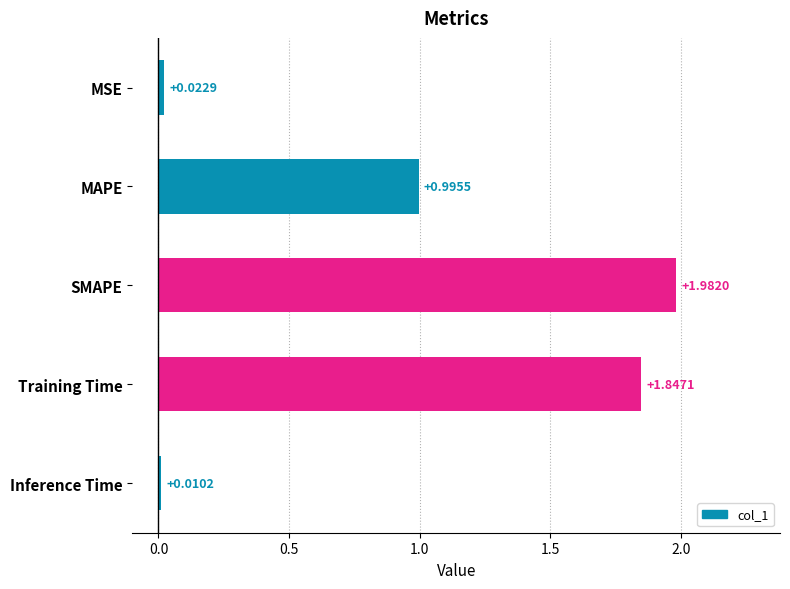

What is the label of the 2nd bar from the bottom?

Training Time